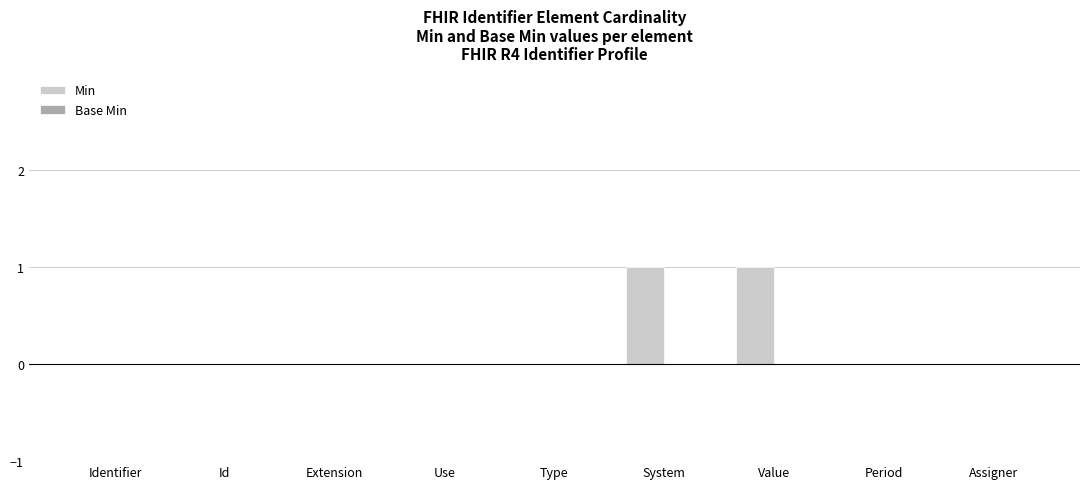

Reading left to right, transcribe all the data shown in this chart.

Identifier=0	Id=0	Extension=0	Use=0	Type=0	System=1	Value=1	Period=0	Assigner=0